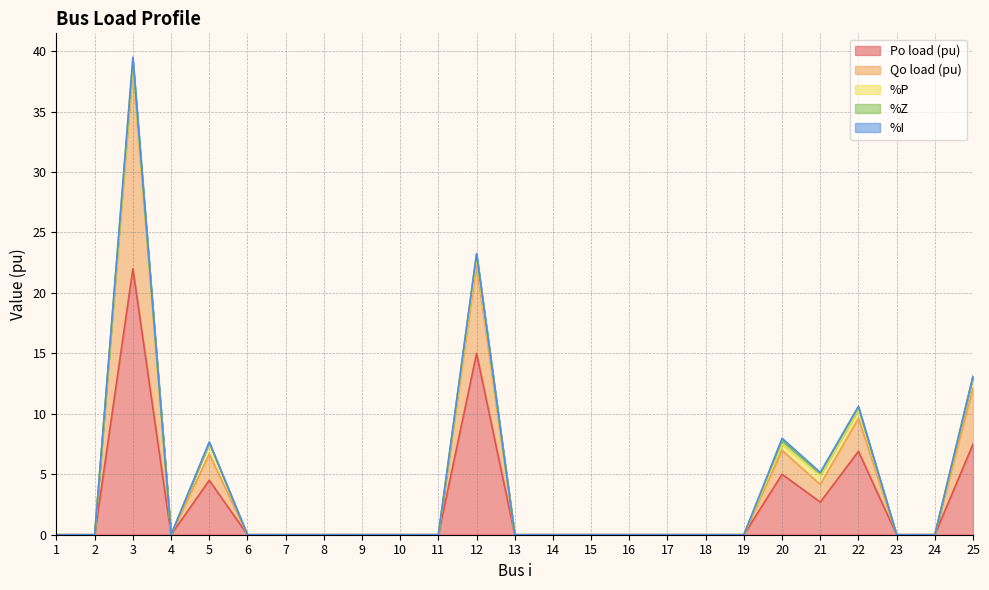

At how many categories does at least one series exceed 1?

7